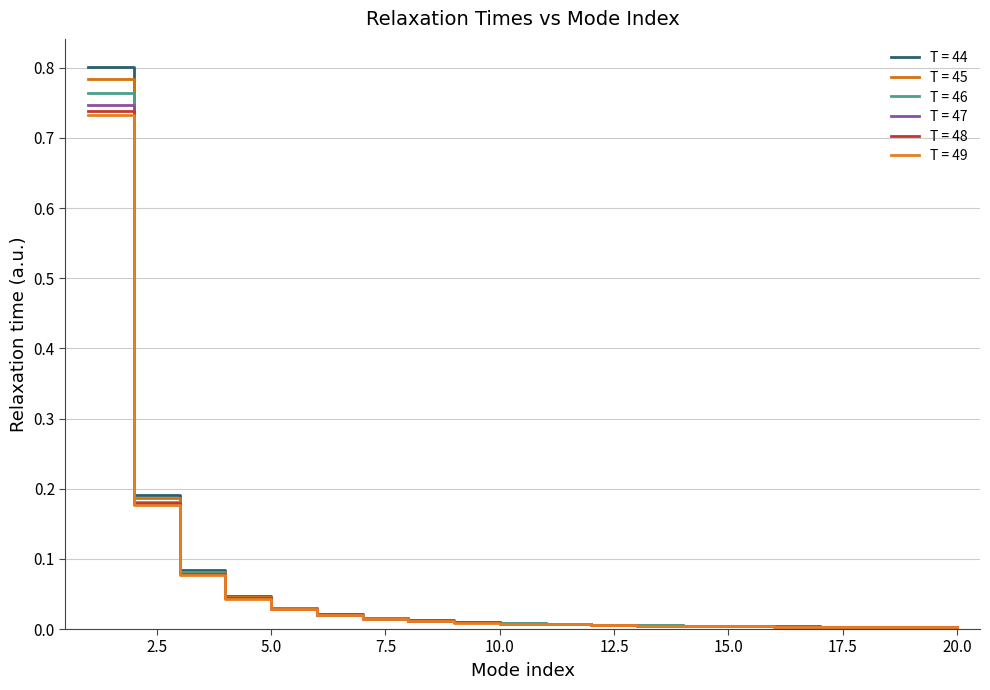

Does the chart display data point markers on the line(s)?

No